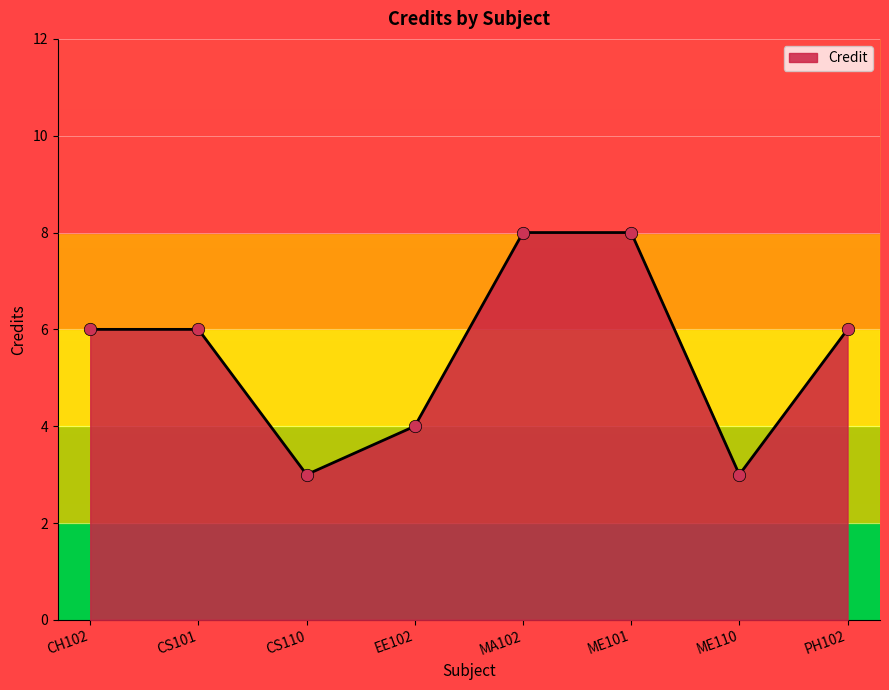

Which has a higher value, EE102 or ME101?

ME101